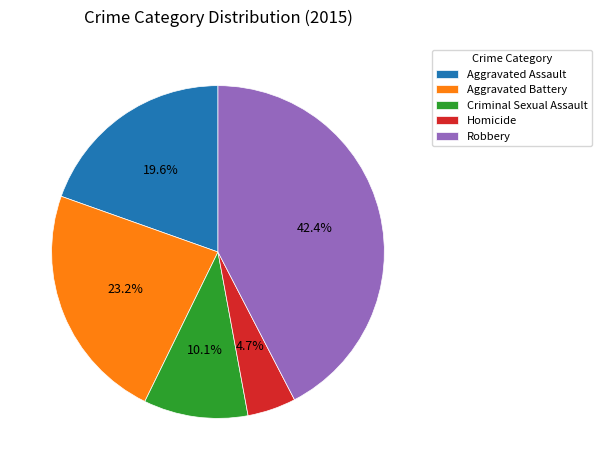

How many slices are in this pie chart?

5